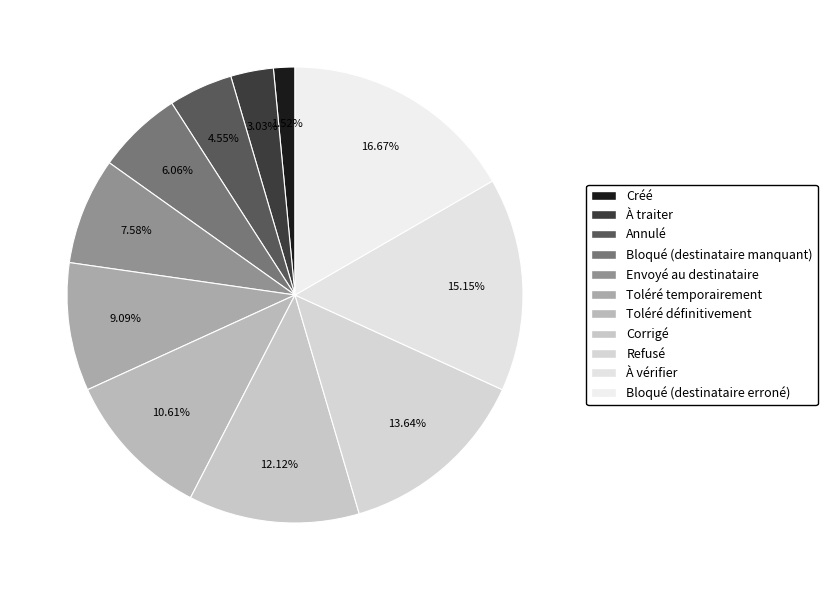

To the nearest percent, what is the average slice percentage?

9%